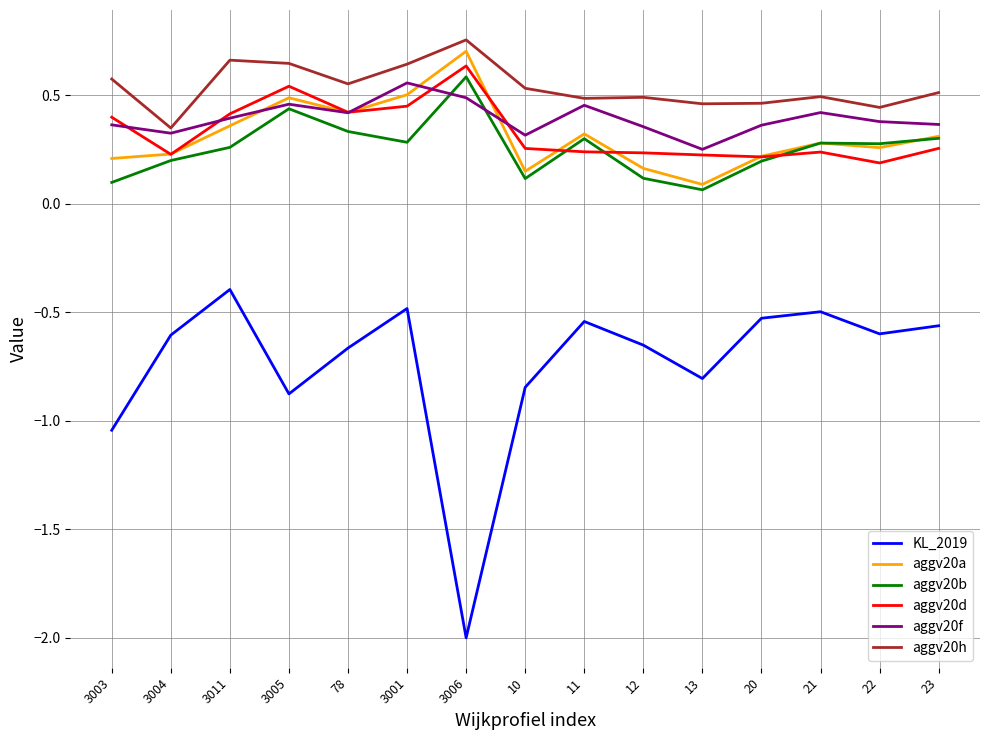

Does the chart display data point markers on the line(s)?

No